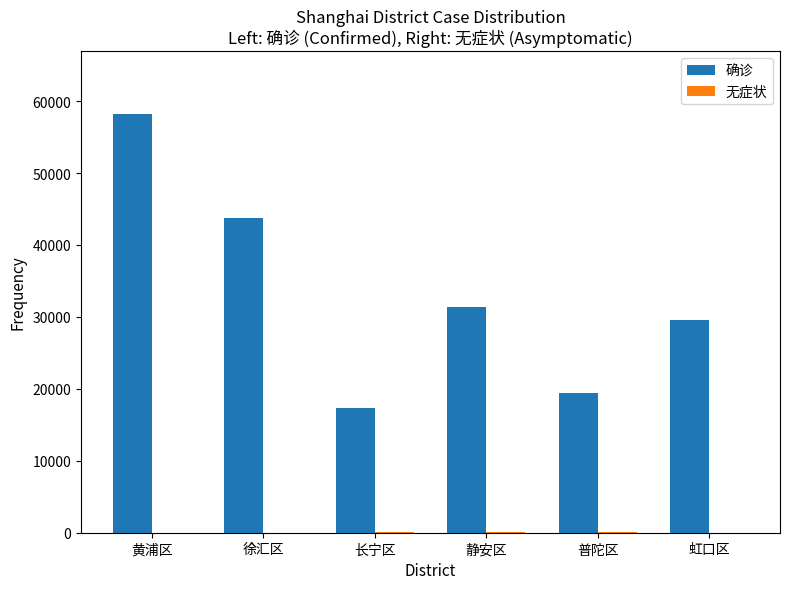

What is the sum of all 确诊 values?

199476